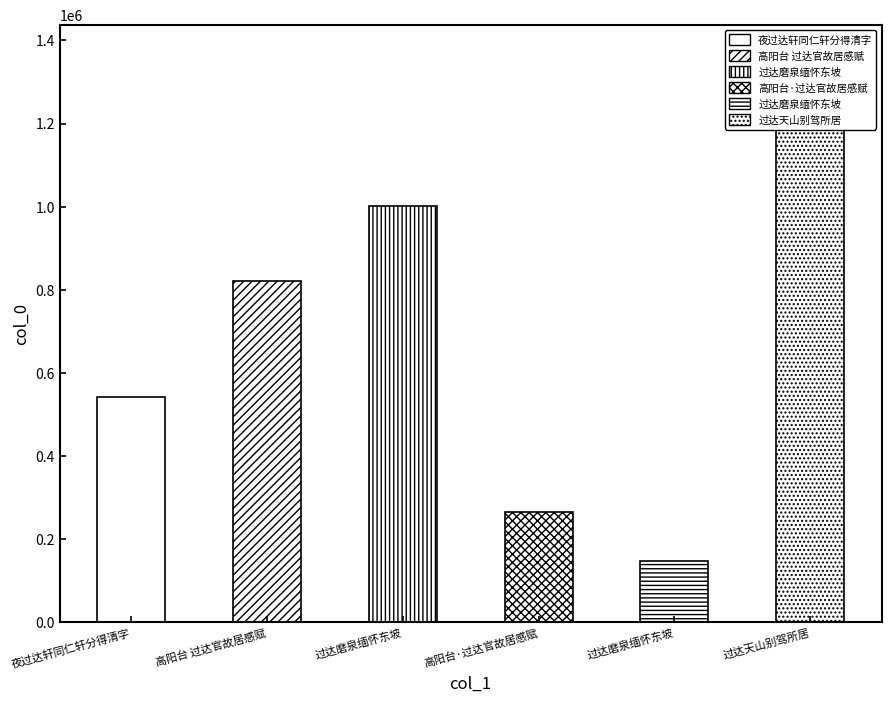

Which category has the highest value across all series?

过达天山别驾所居